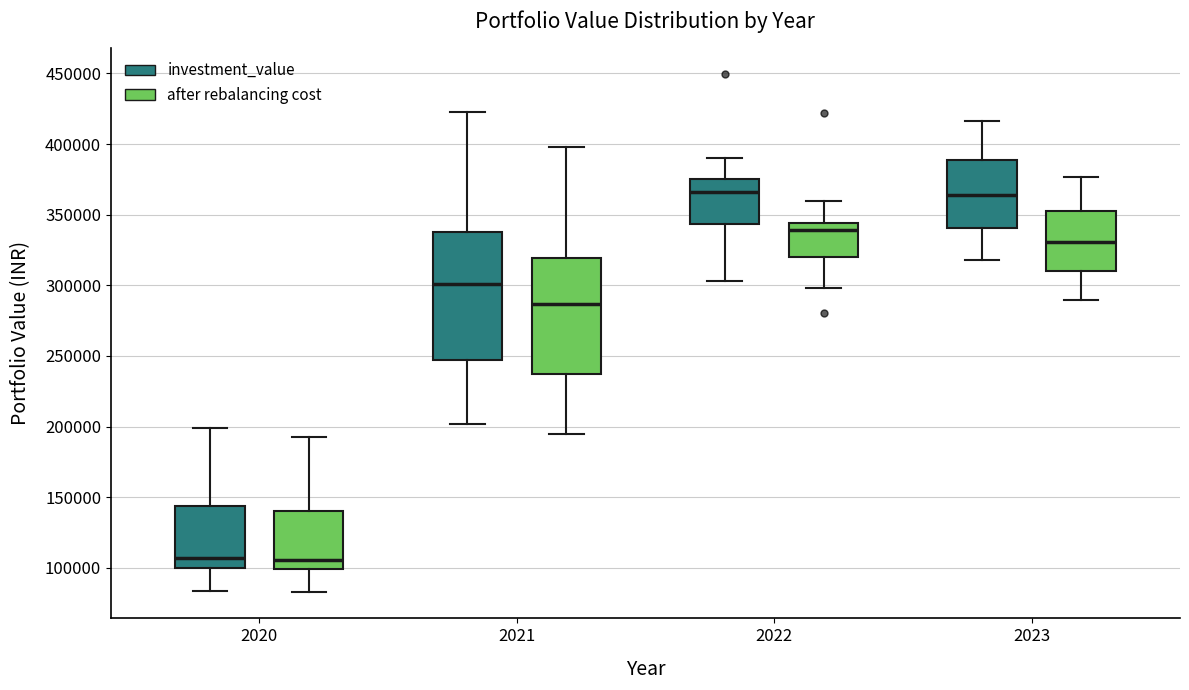

Where is the lower edge of the box for 2023 (after rebalancing cost) on the y-axis? The values are not printed on the chart, so give them approximately, as read against the axis.

310000